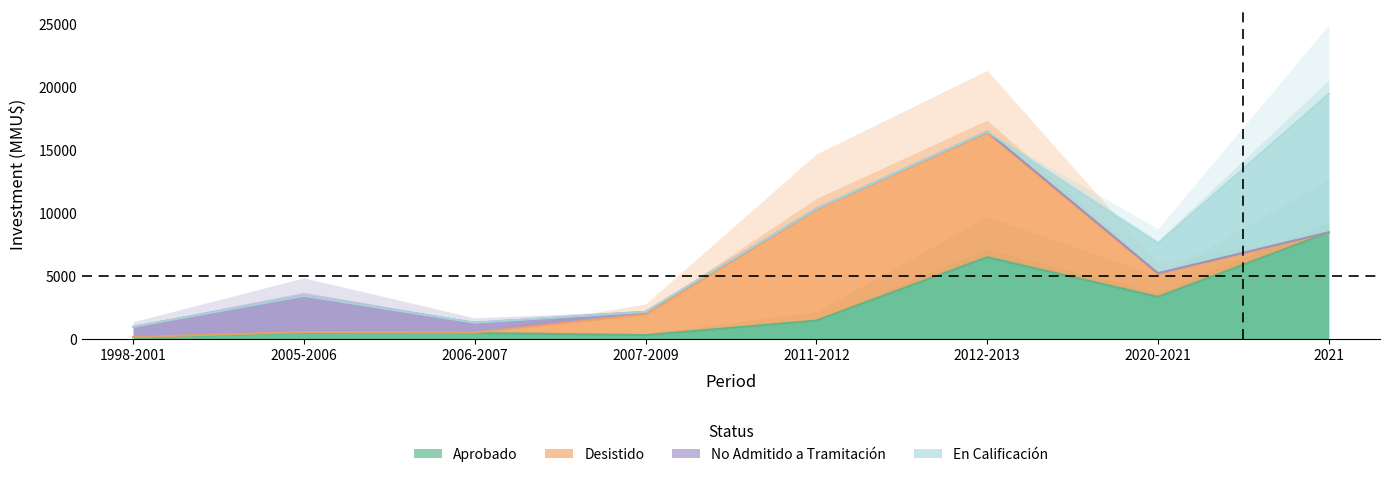

True or false: Desistido has more than 2 points higher than both neighbors.

False